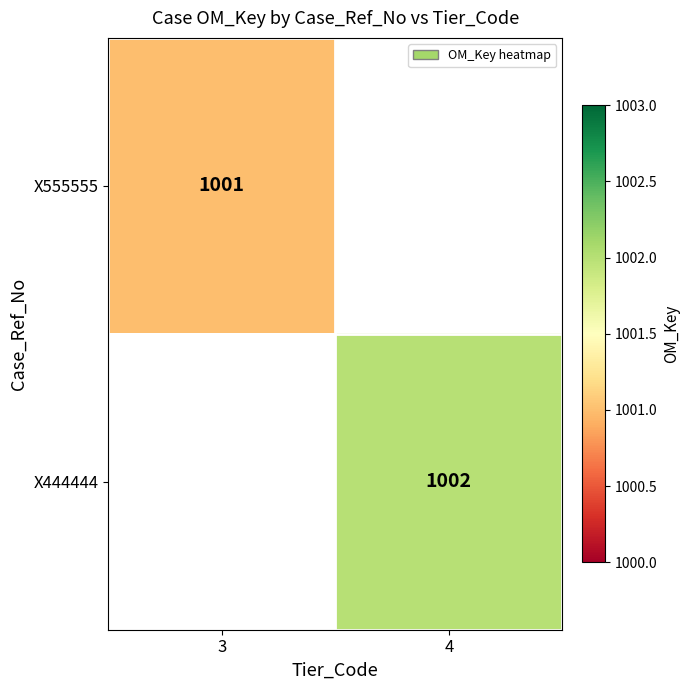

Is it true that X555555 equals 1001 at 3?

True